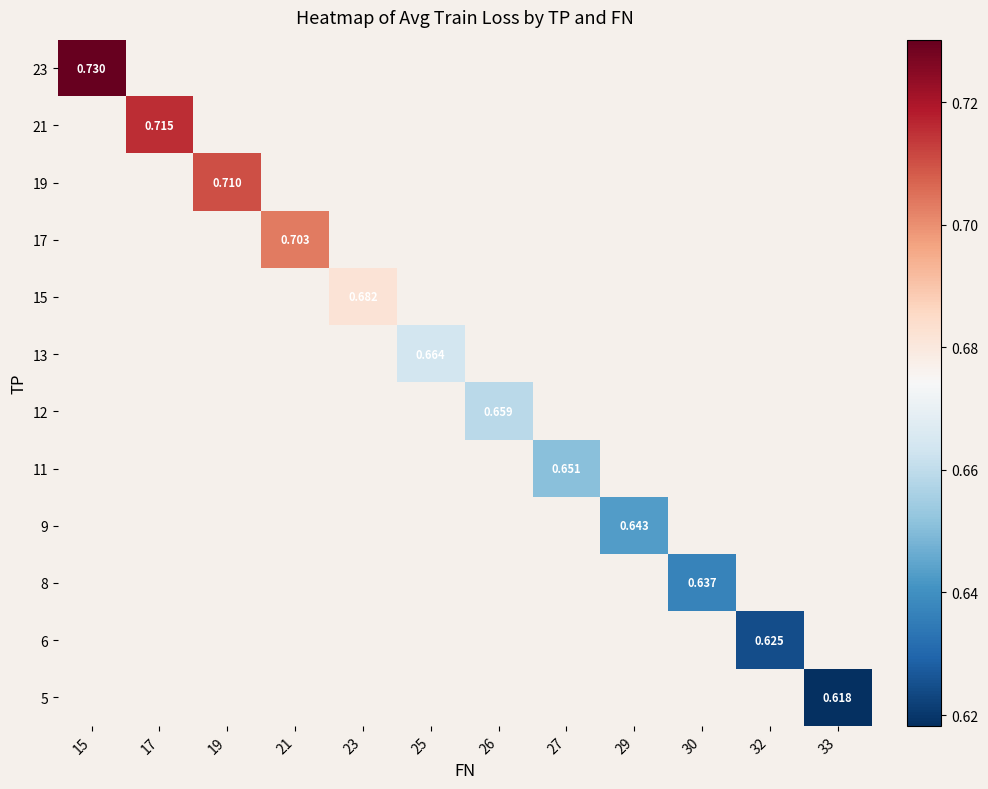

At how many categories does at least one series exceed 0?

12